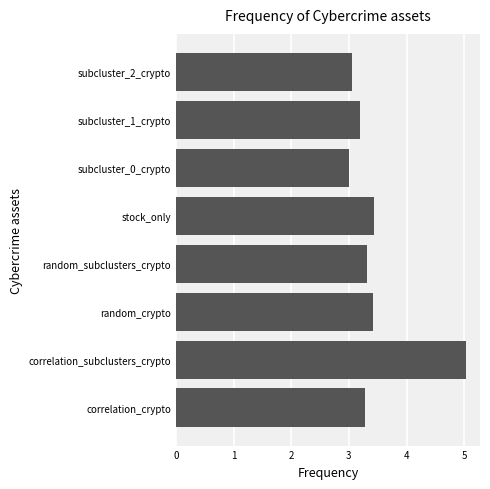

Reading bottom to top, transcribe all the data shown in this chart.

correlation_crypto=3.3	correlation_subclusters_crypto=5.0	random_crypto=3.4	random_subclusters_crypto=3.3	stock_only=3.4	subcluster_0_crypto=3.0	subcluster_1_crypto=3.2	subcluster_2_crypto=3.1